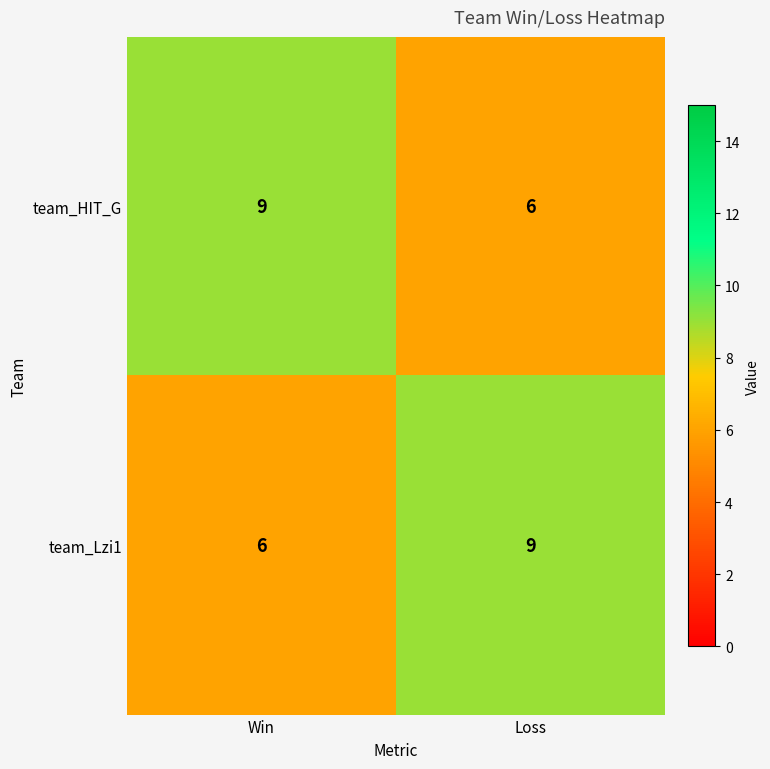

What is the maximum value shown in the chart?

9